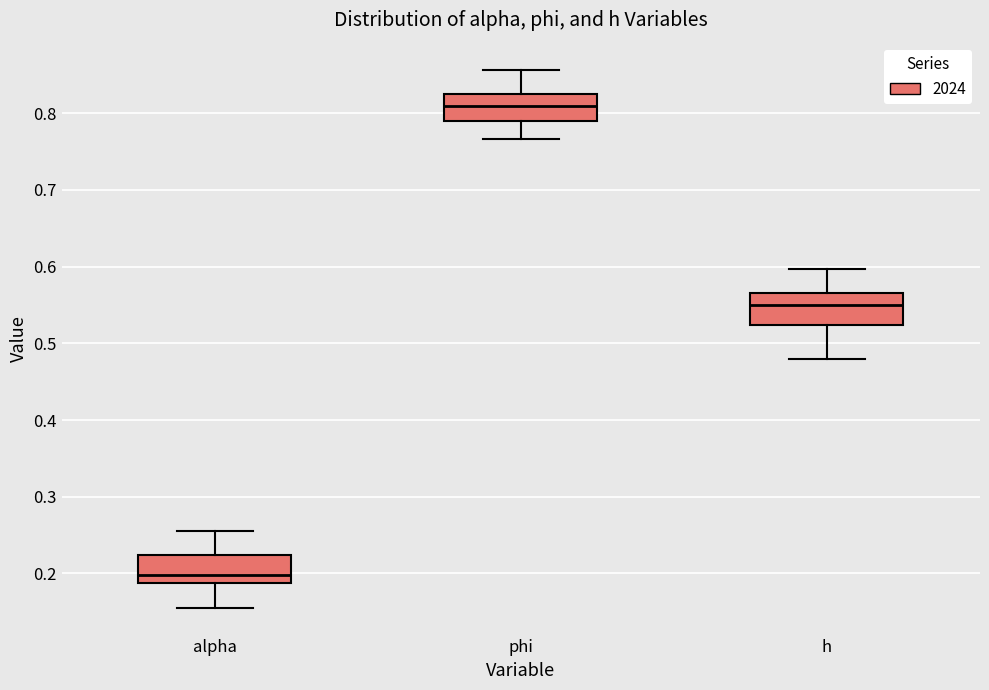

Reading left to right, read every box against the y-axis: the position of its median line, the range the box covers, and the ends of its whiskers. The values are not printed on the chart, so give them approximately, as read against the axis.

alpha: median 0.20, box 0.19 to 0.22, whiskers 0.16 to 0.26
phi: median 0.81, box 0.79 to 0.82, whiskers 0.77 to 0.86
h: median 0.55, box 0.52 to 0.57, whiskers 0.48 to 0.60